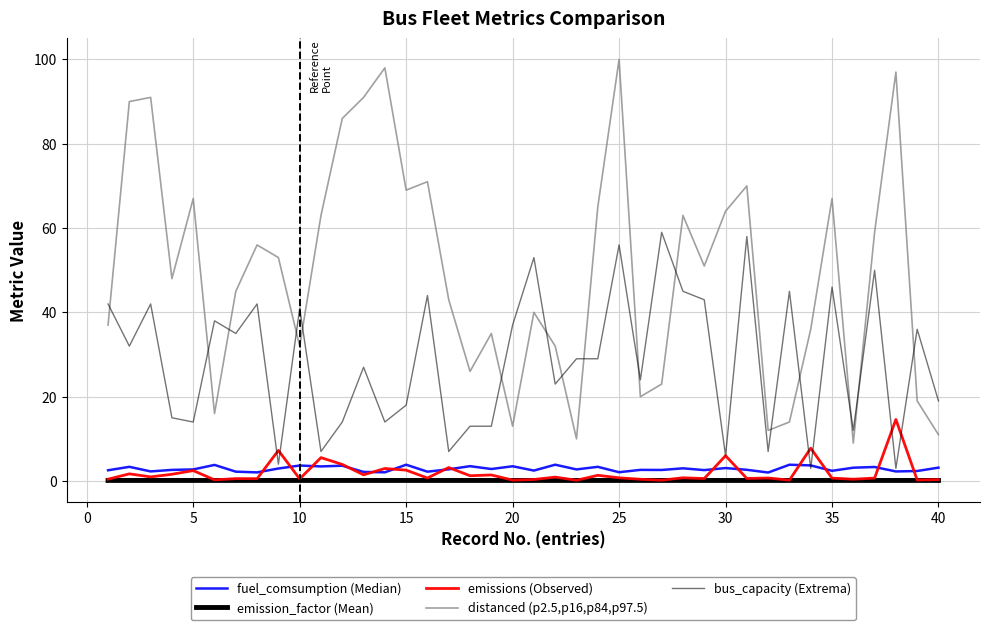

How many lines are shown in the chart?

5